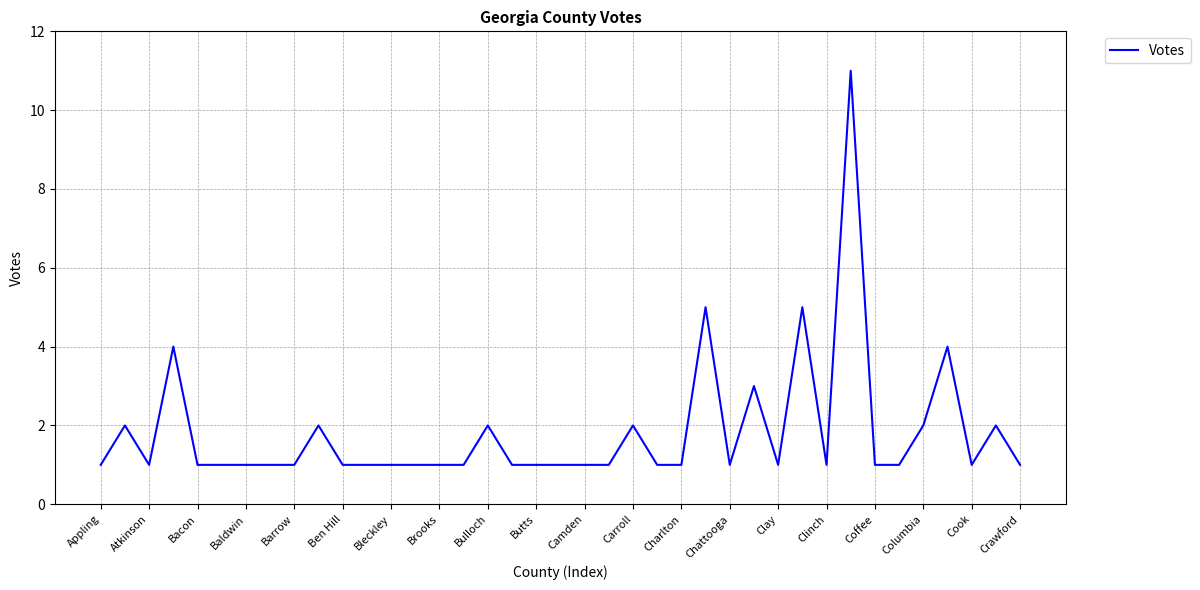

What is the difference between the maximum and minimum values?

10